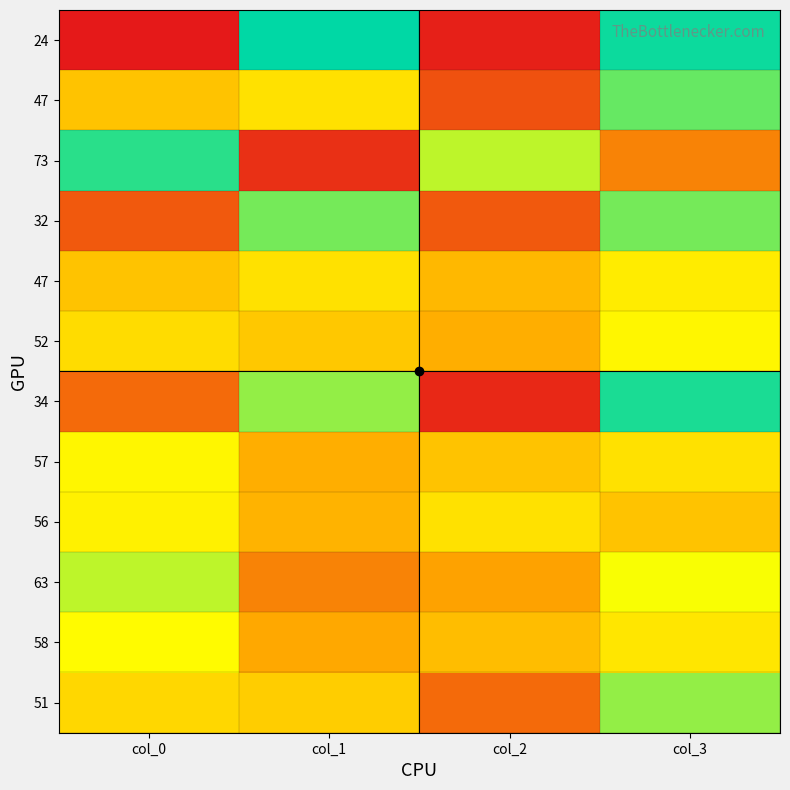

Which has a higher value, col_1 or col_2?

col_1